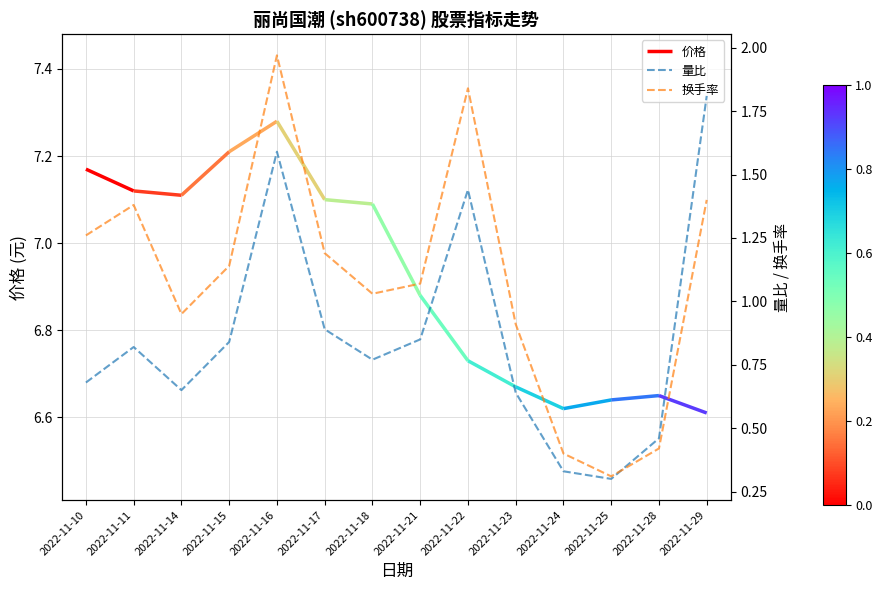

How many values in the 换手率 series are below 1?

5